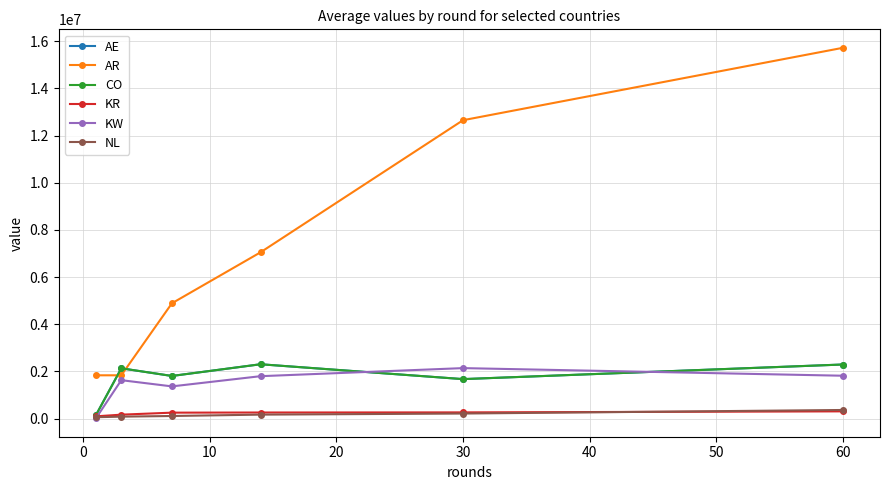

Is this an area chart (filled region under the line)?

No